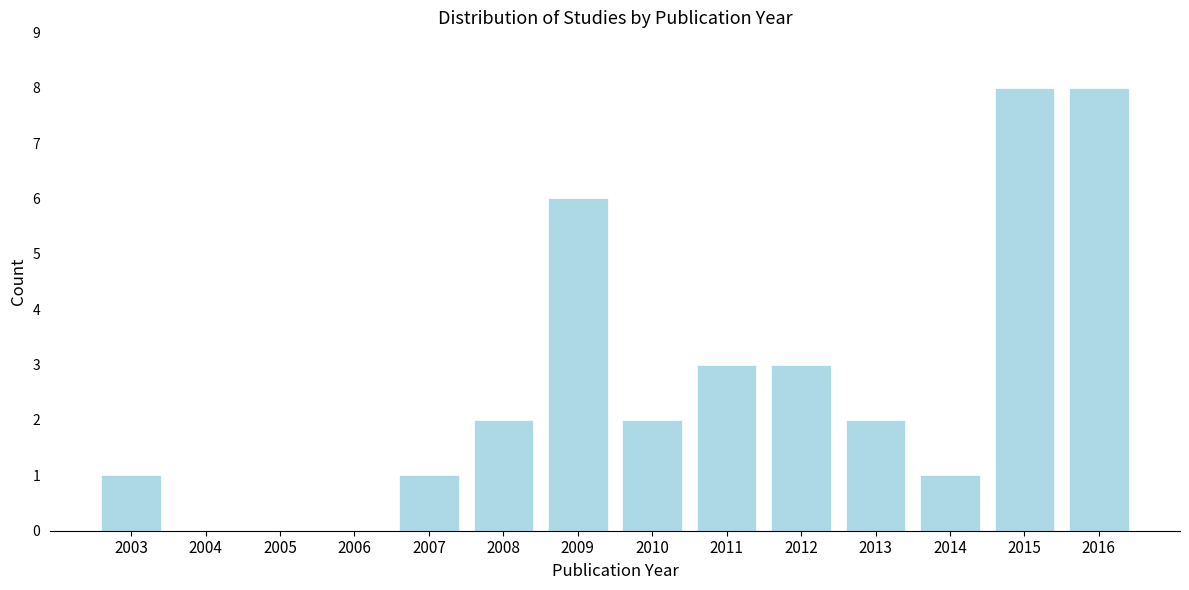

Reading left to right, list all the values displayed in this chart.

2003=1	2004=0	2005=0	2006=0	2007=1	2008=2	2009=6	2010=2	2011=3	2012=3	2013=2	2014=1	2015=8	2016=8